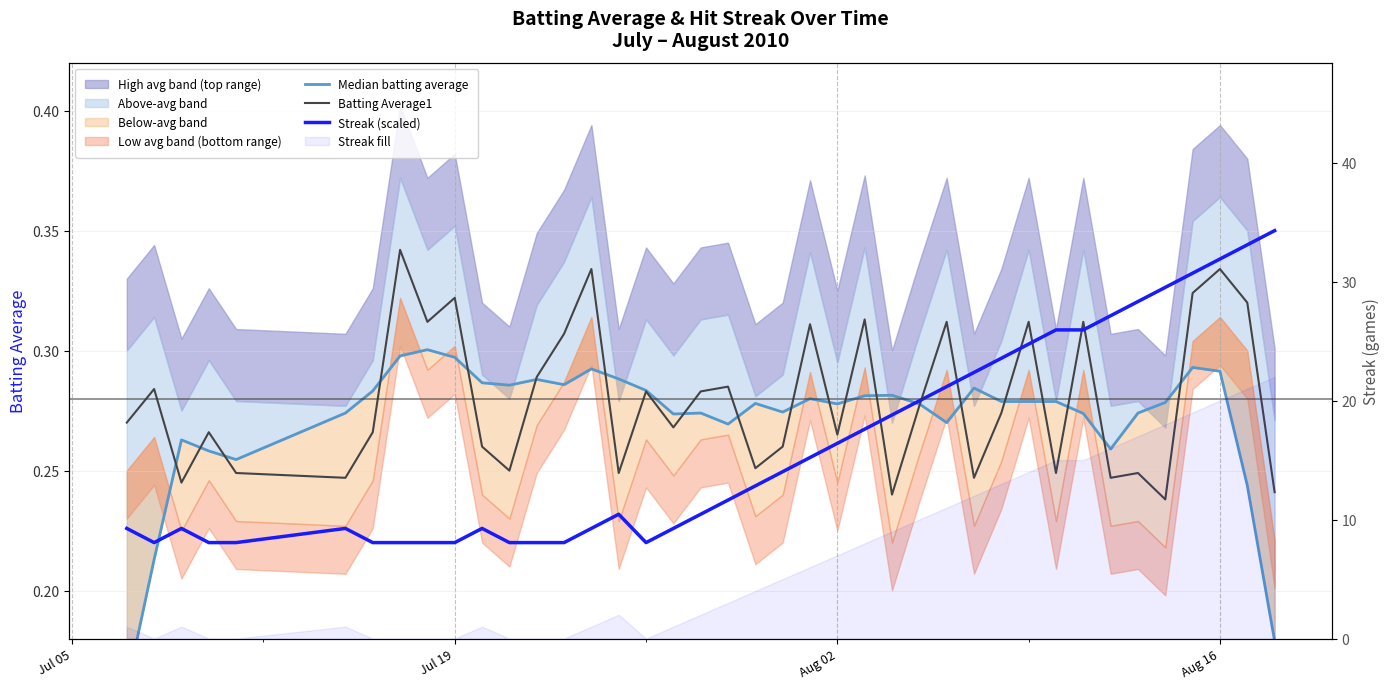

Rank the series by their average value, from highest to lowest.

Batting Average1, Median batting average, Streak (scaled)